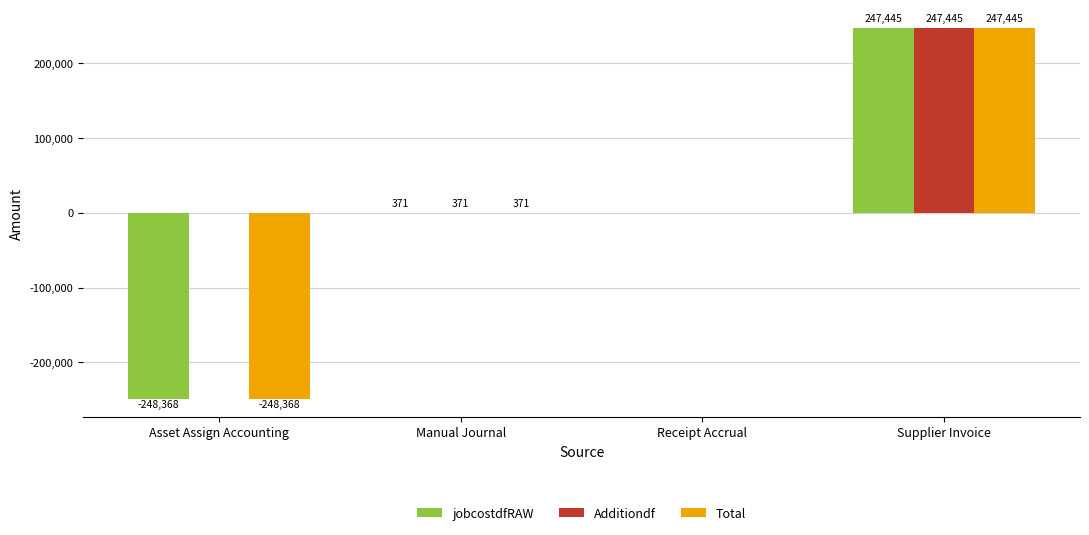

At which category is the sum across all series the highest?

Supplier Invoice